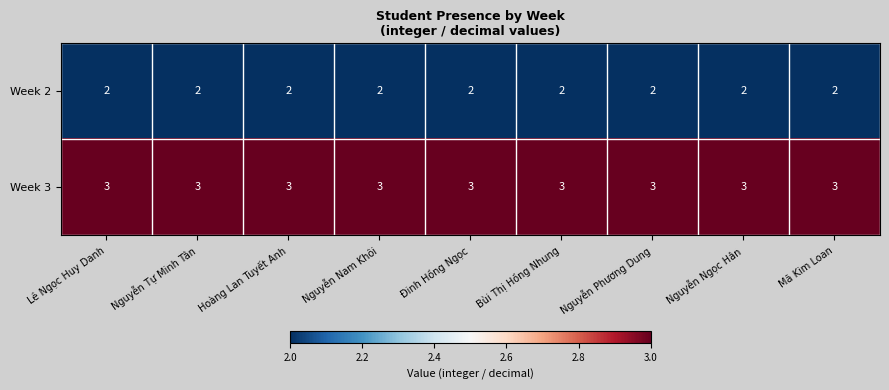

What value does the Week 3 series have at Mã Kim Loan?

3